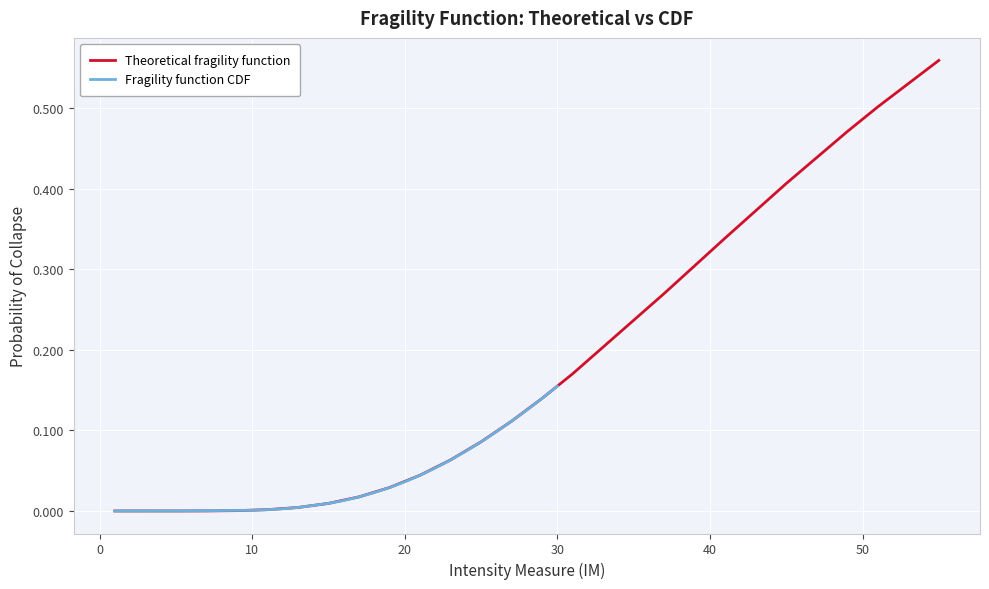

Count the number of data series in this chart.

2